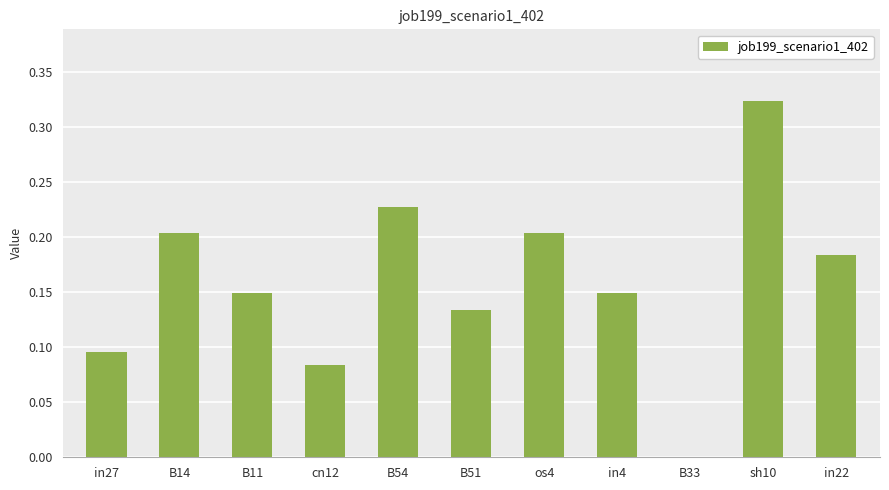

Which has a higher value, in22 or B11?

in22